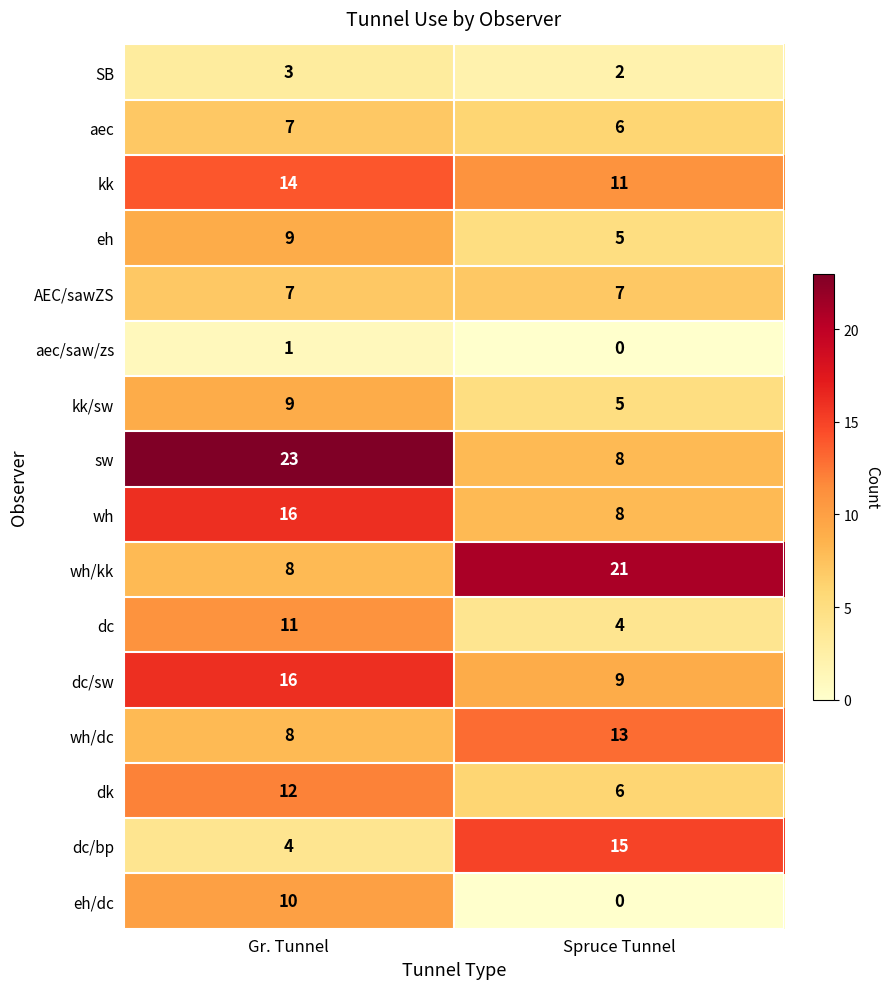

Count the number of data series in this chart.

16